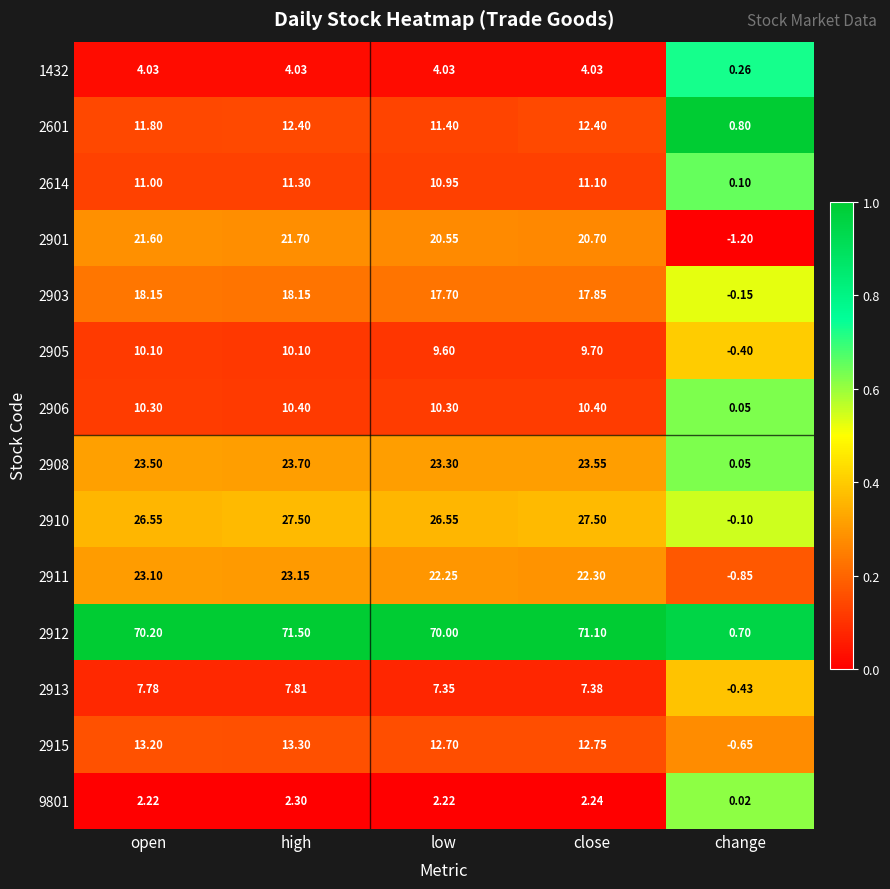

Where does the 9801 series first go above 2?

open